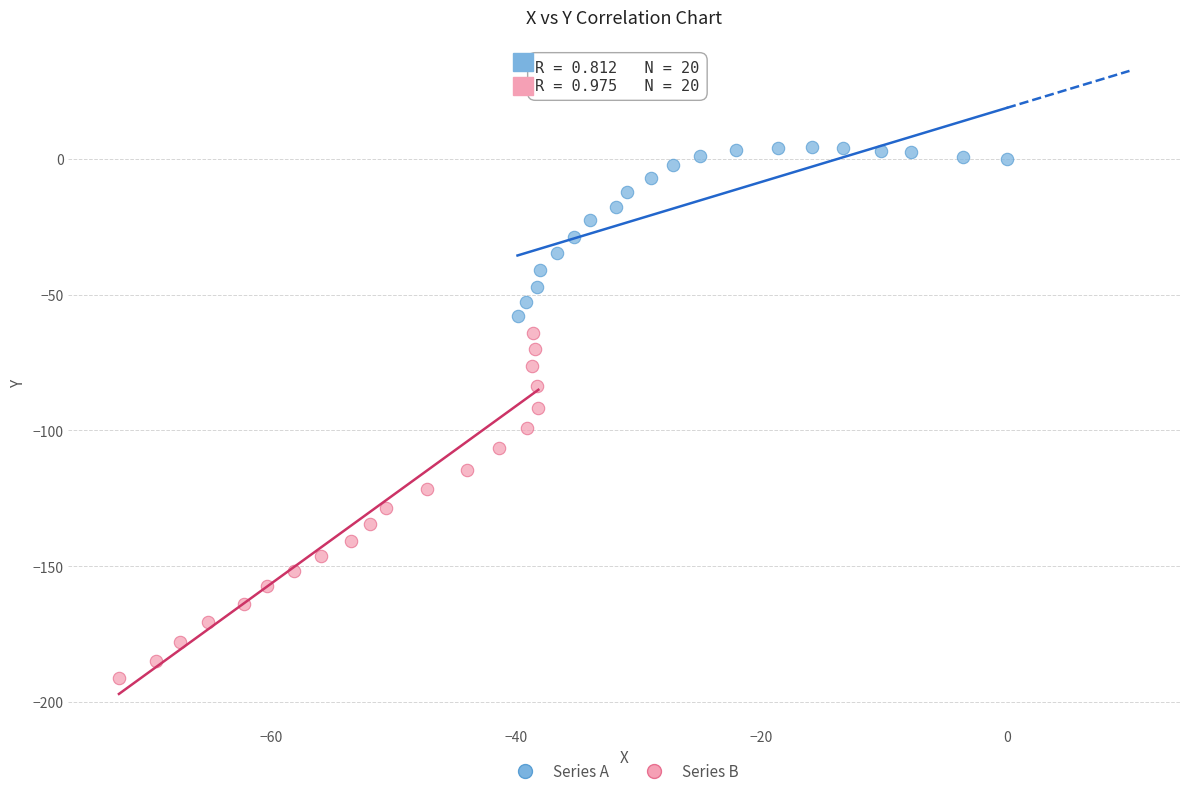

Which series has the largest Y range (max minus min)?

Series B